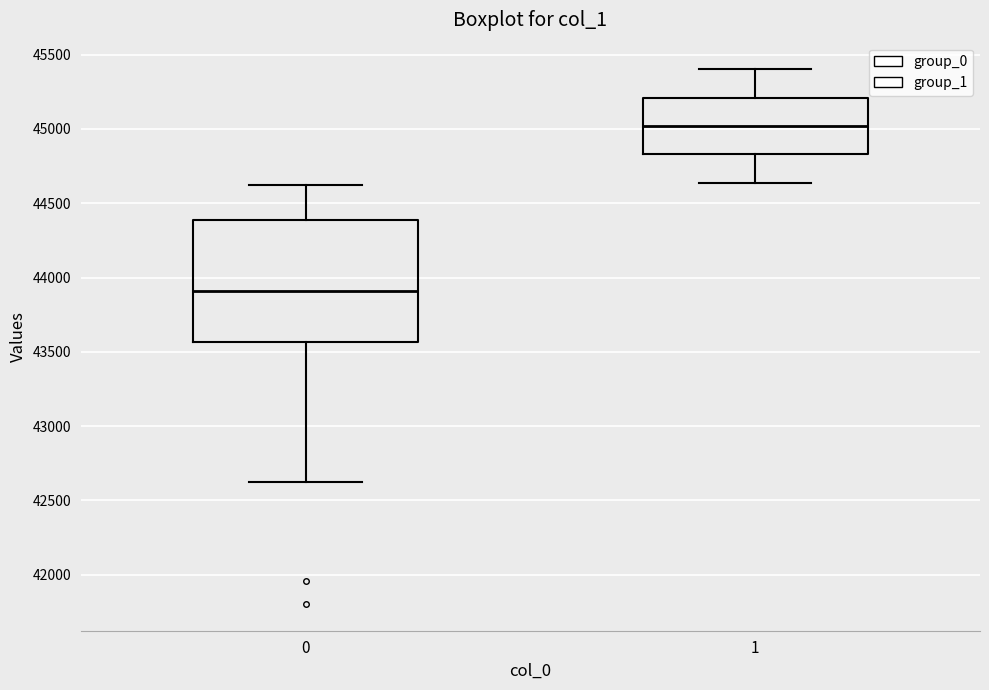

Which box has the highest median line?

1